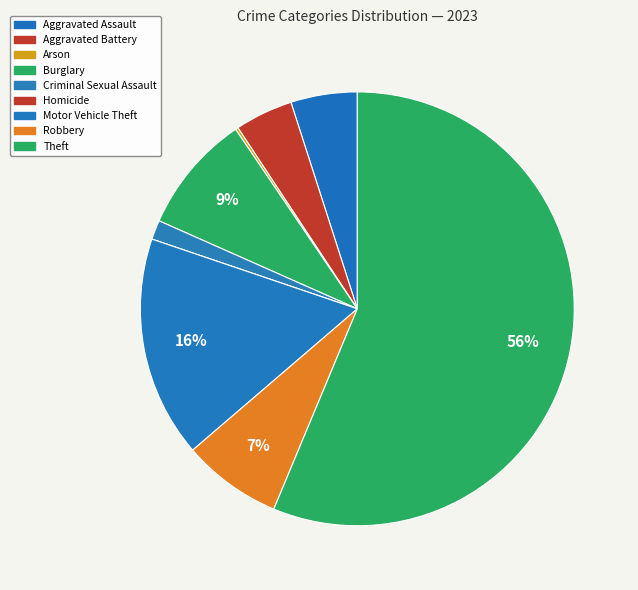

What percentage is the Burglary slice, to the nearest percent?

9%